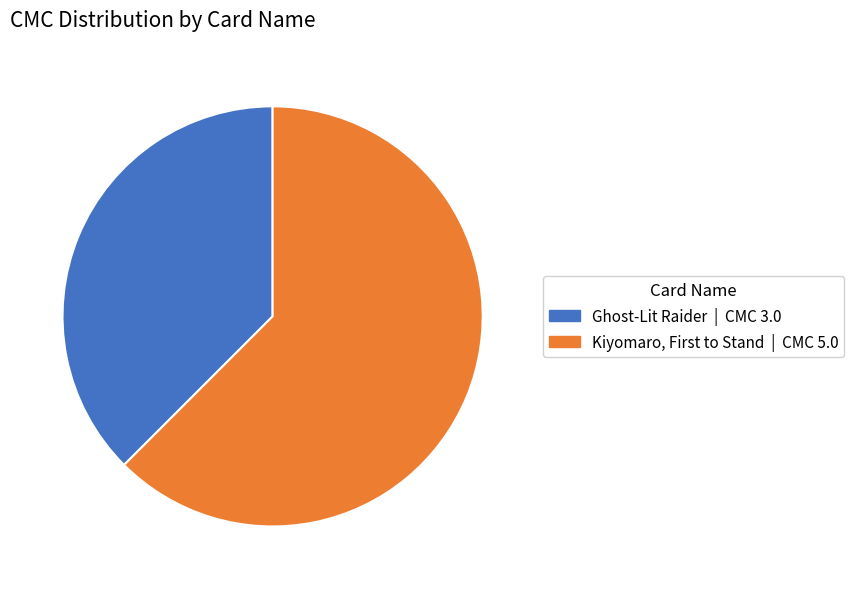

The Ghost-Lit Raider slice represents 51% of the pie. True or false?

False